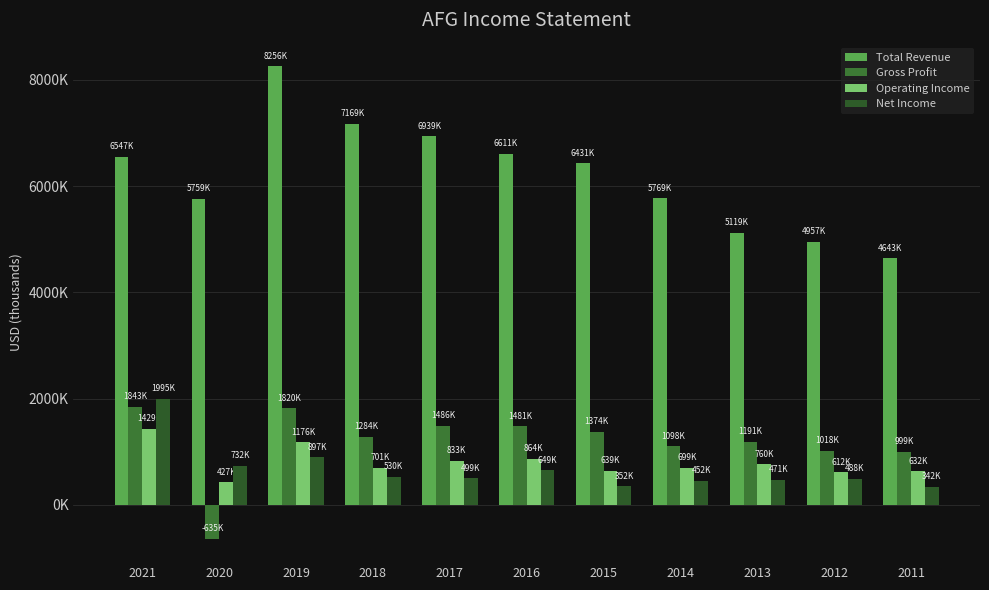

Which series has the widest spread of values?

Total Revenue